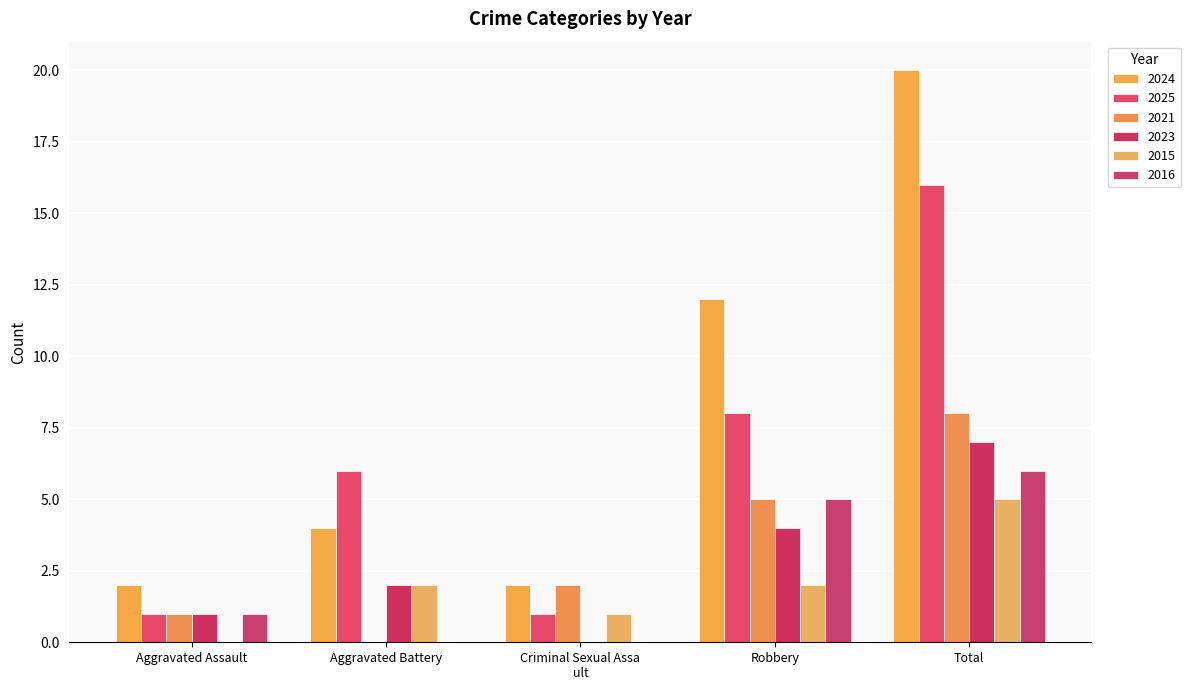

Where does the 2024 series first go above 4?

Robbery